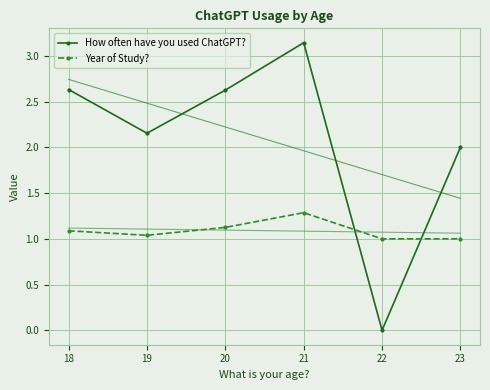

How many distinct data groups are displayed?

2